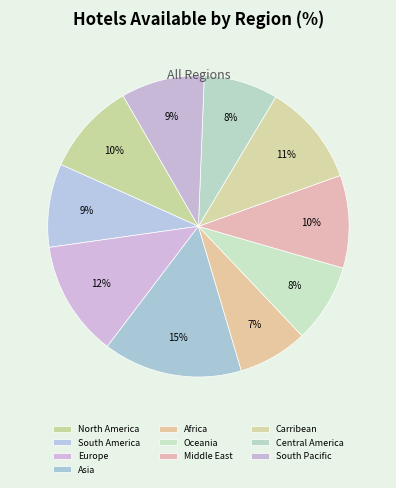

How many slices are in this pie chart?

10